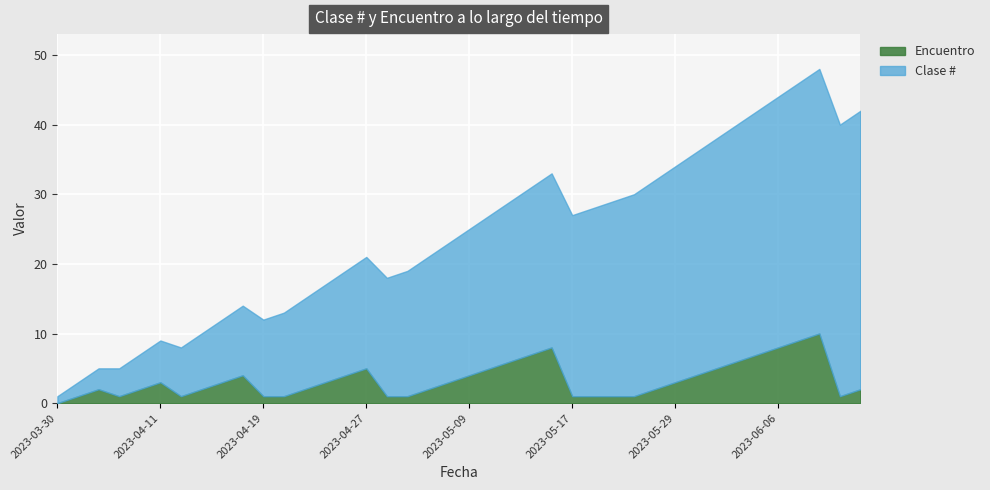

What is the difference between the highest and lowest values at 2023-05-24?

28